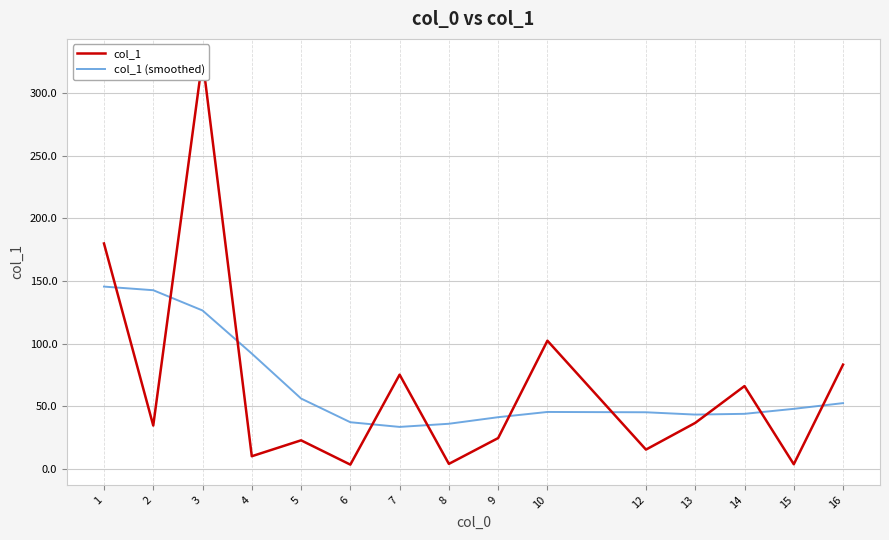

At which category does col_1 reach its first local peak?

3